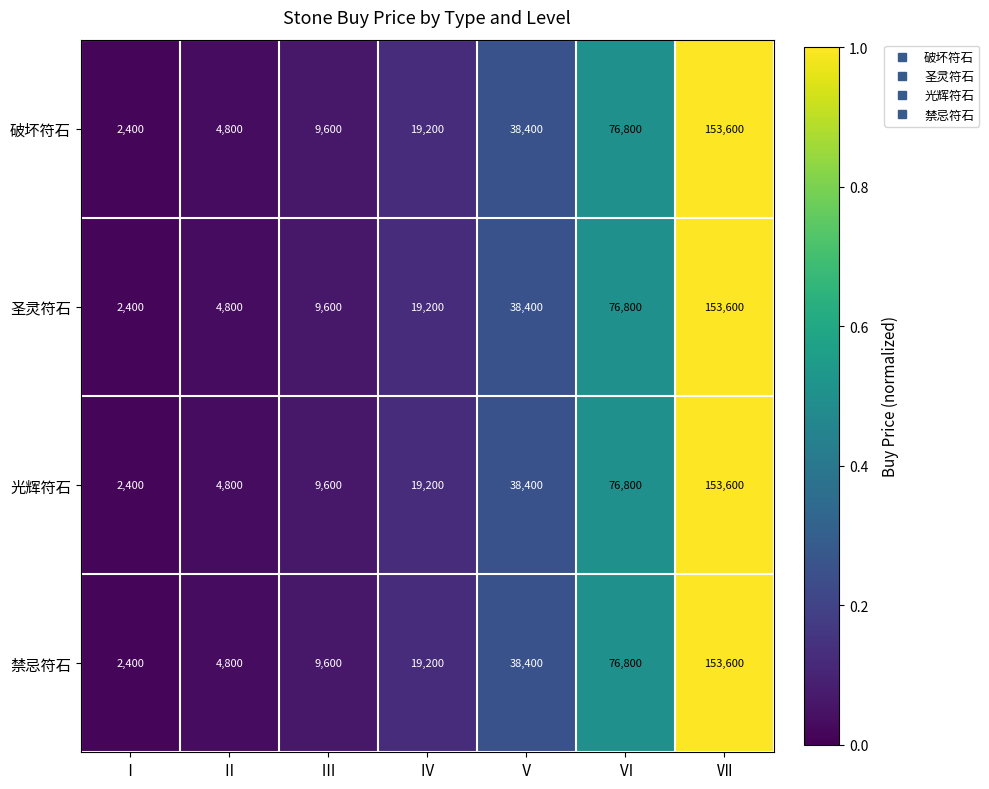

What is the average value of the 禁忌符石 series?

43543